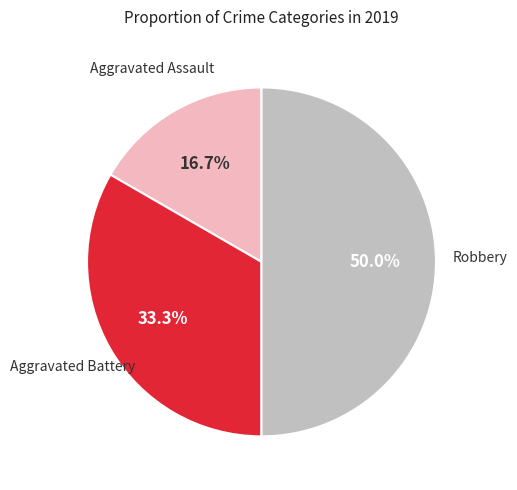

Which category has the biggest portion of the pie?

Robbery